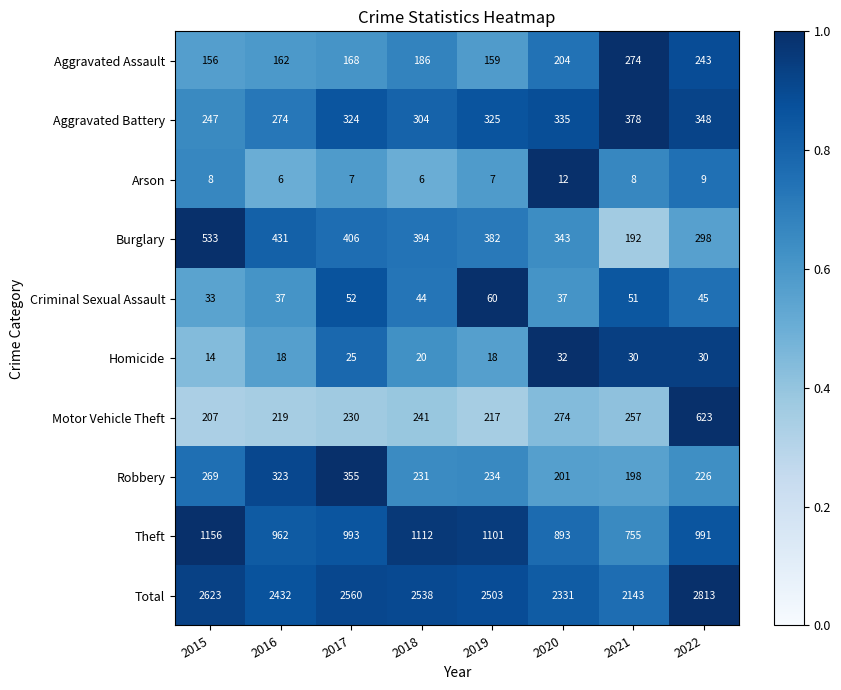

What is the total value across all series at 2021?

4286